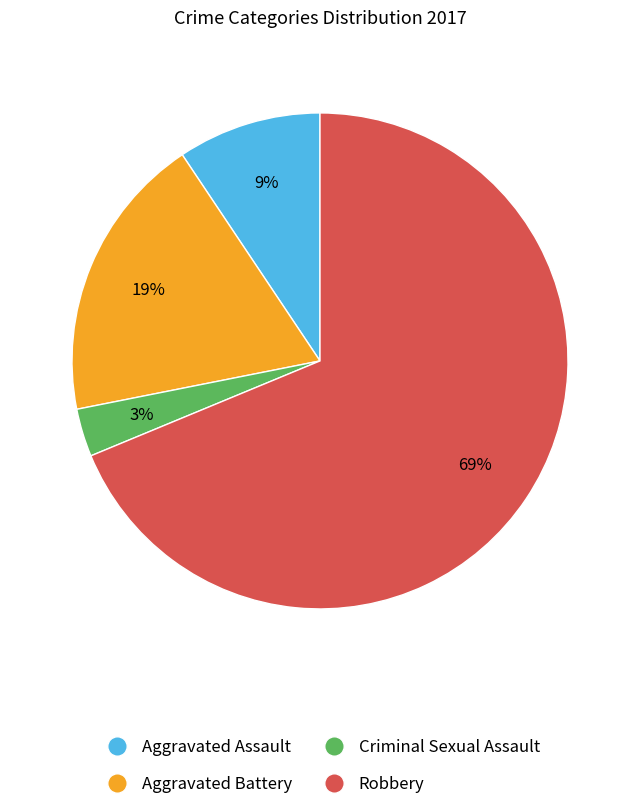

What is the smallest slice in the pie chart?

Criminal Sexual Assault